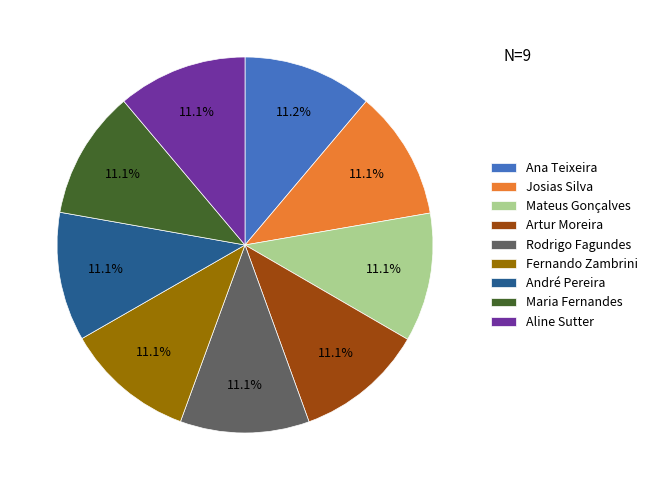

To the nearest percent, what is the average slice percentage?

11%